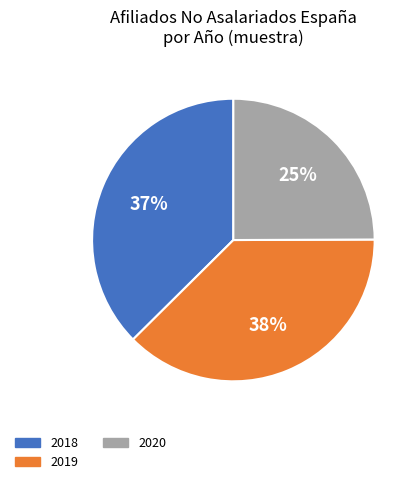

Is it true that 2019 is 38% of the pie?

True